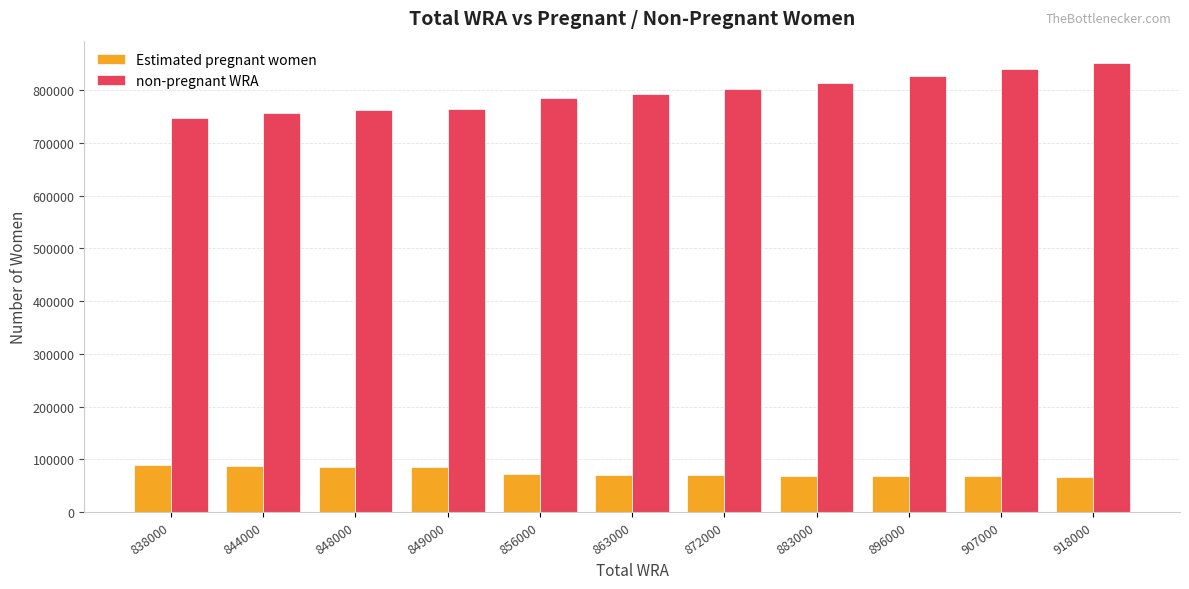

Which series has the largest total across all categories?

non-pregnant WRA